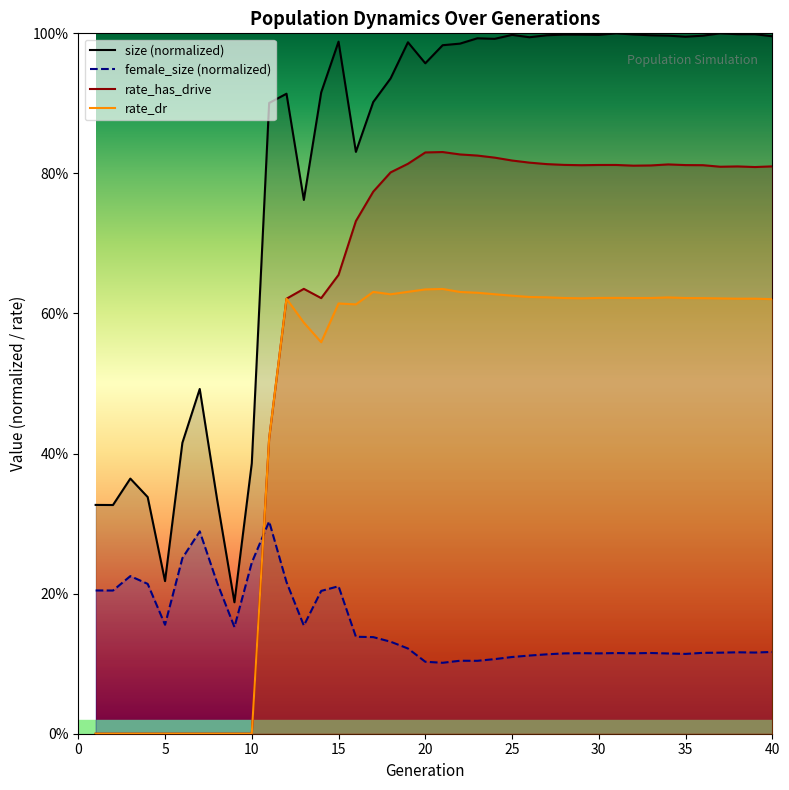

What are all the series names shown in the legend?

size (normalized), female_size (normalized), rate_has_drive, rate_dr